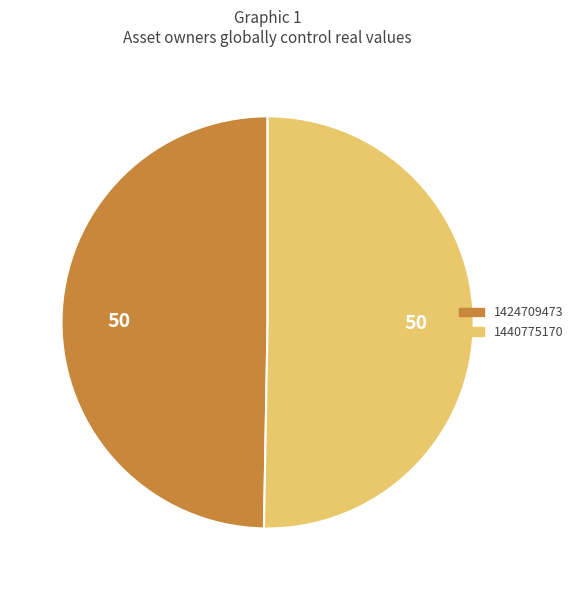

The 1424709473 slice represents 44% of the pie. True or false?

False